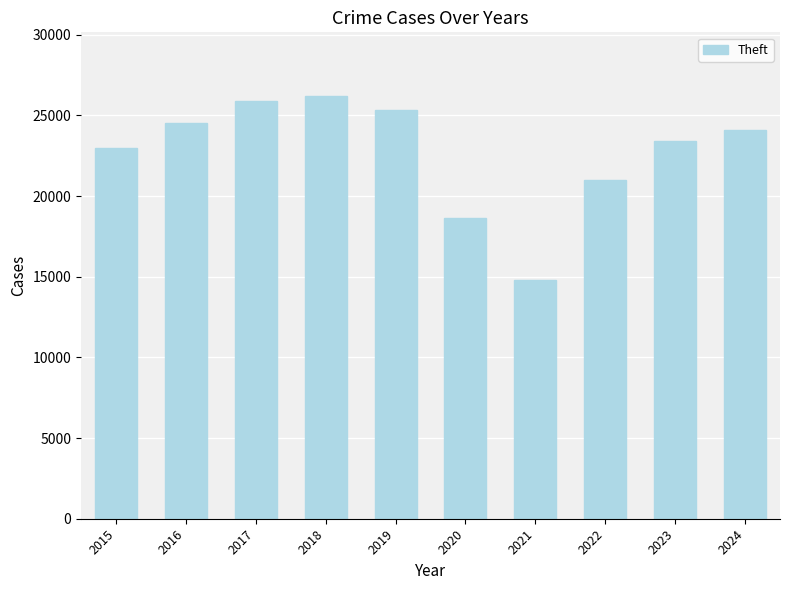

What is the average value?

22689